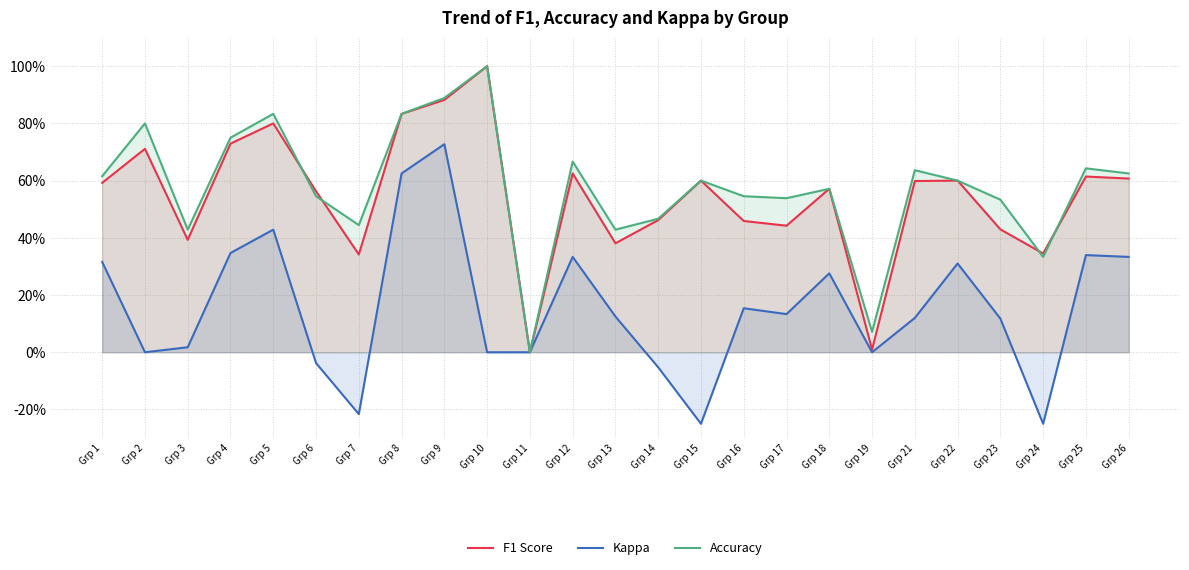

Which series changed the most between Grp 1 and Grp 23?

Kappa